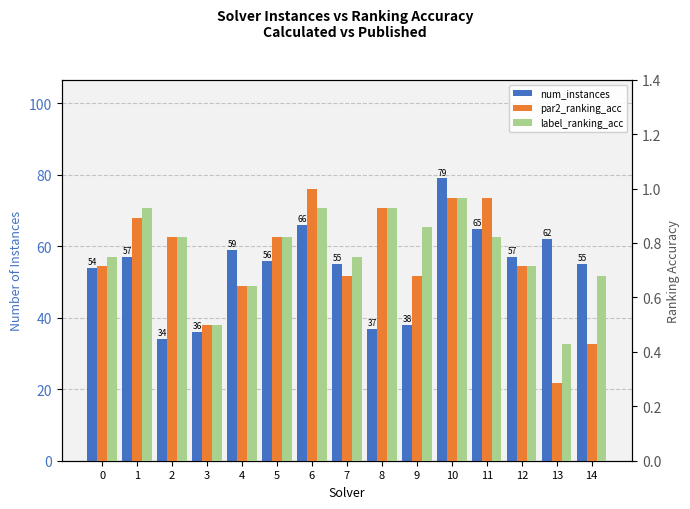

The value of label_ranking_acc at 8 is 0.9. True or false?

True